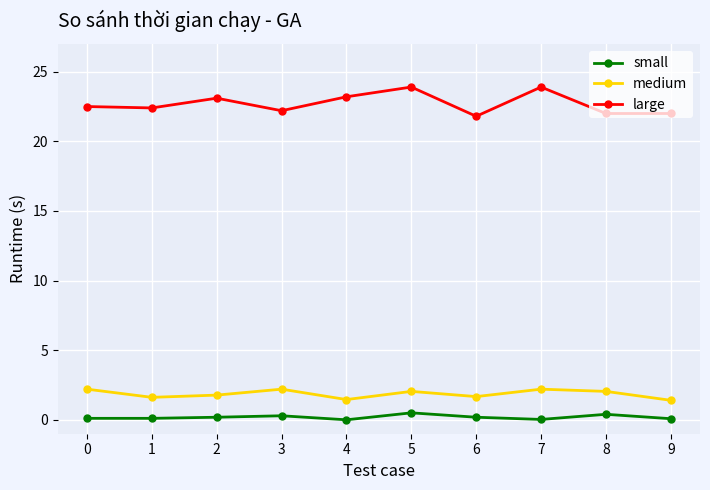

Which series has the widest spread of values?

large